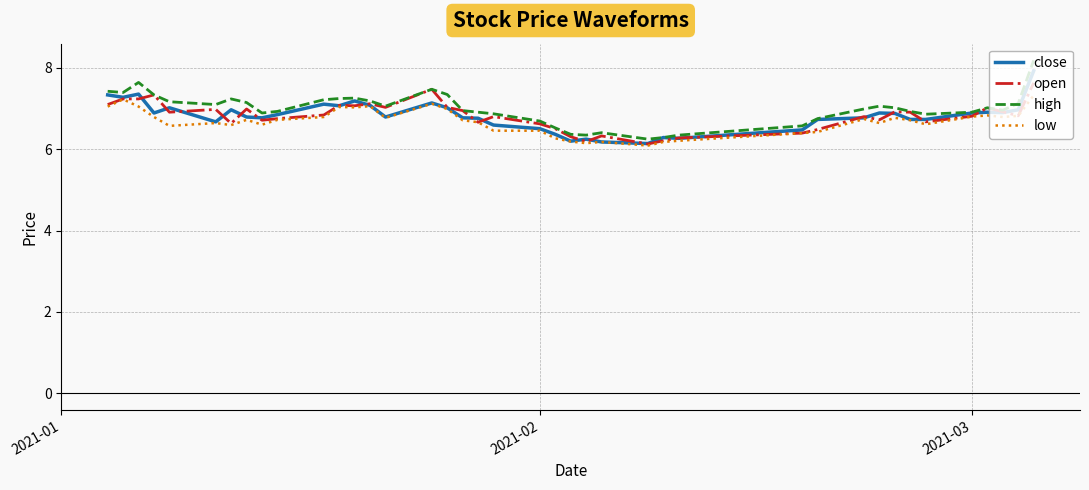

Which series has the largest range (max minus min)?

high